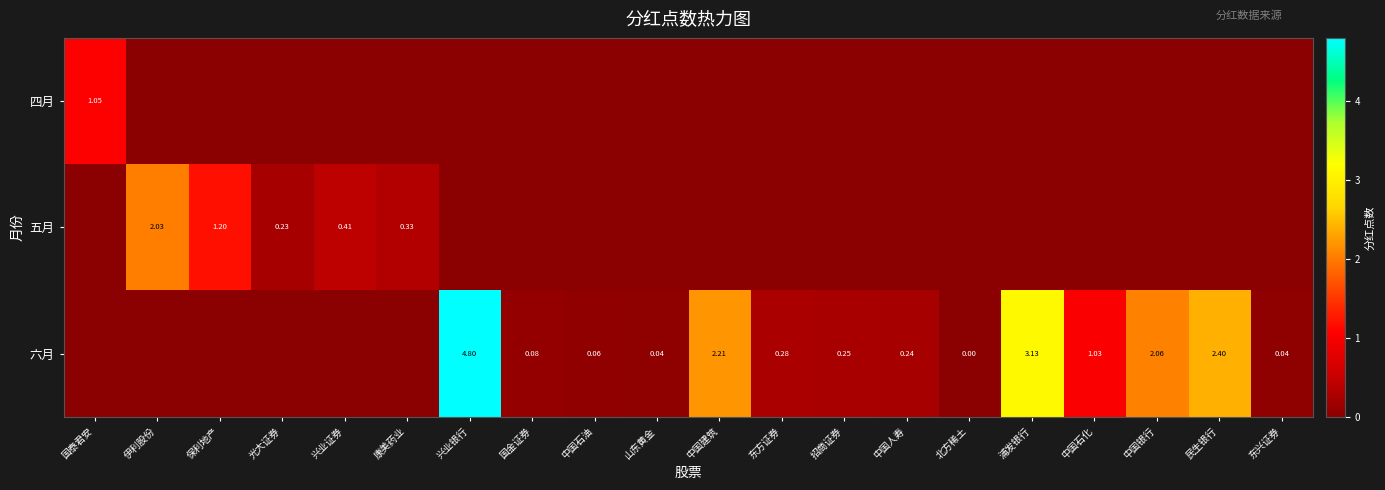

At which label is 五月 closest to 1?

保利地产